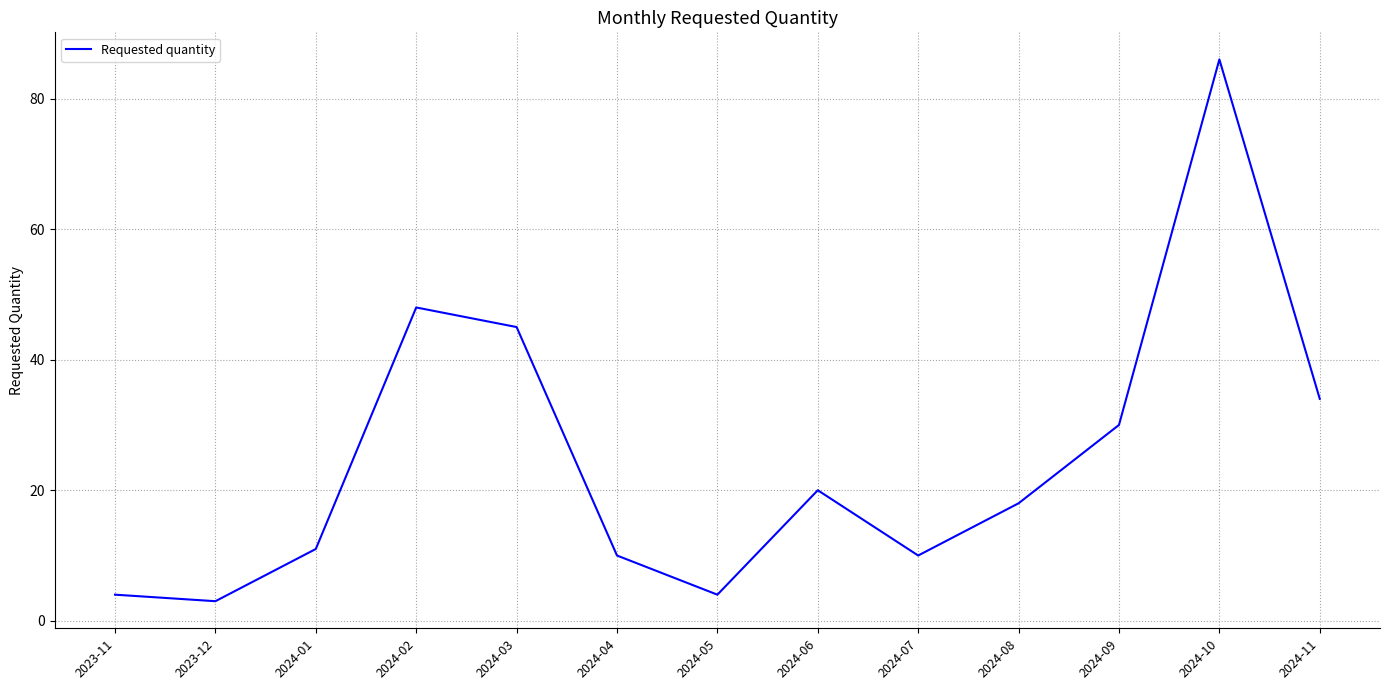

Is it true that the value at 2024-03 is 26?

False